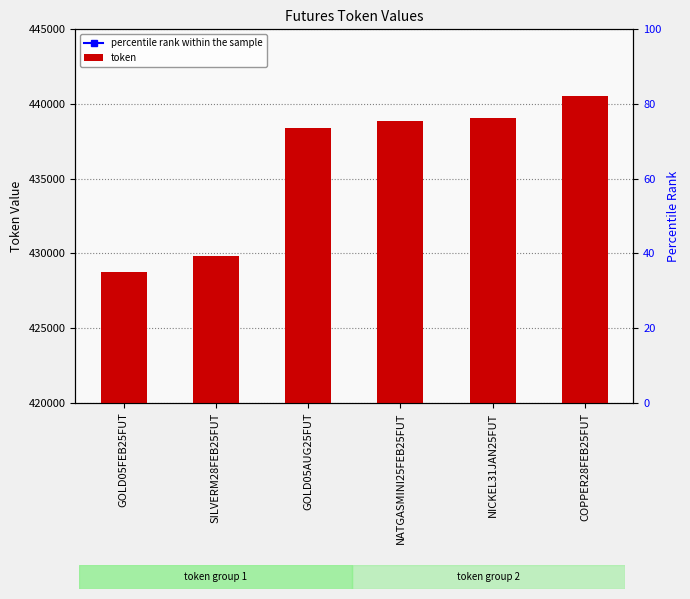

Rank the categories by value from highest to lowest.

COPPER28FEB25FUT, NICKEL31JAN25FUT, NATGASMINI25FEB25FUT, GOLD05AUG25FUT, SILVERM28FEB25FUT, GOLD05FEB25FUT